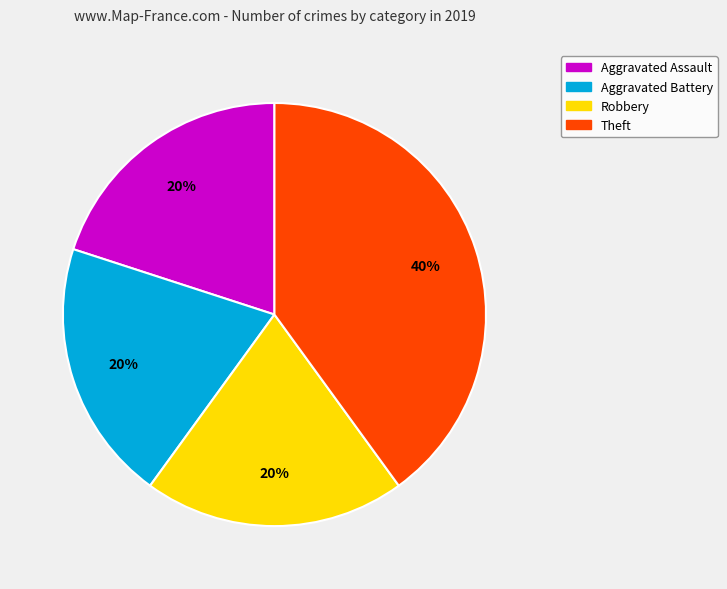

Is there a majority slice in this chart?

No